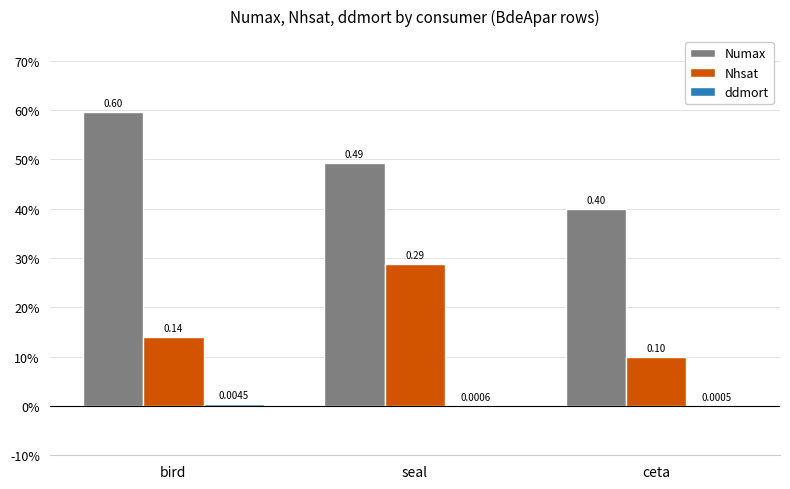

Are the bars grouped side by side (vs. stacked)?

Yes